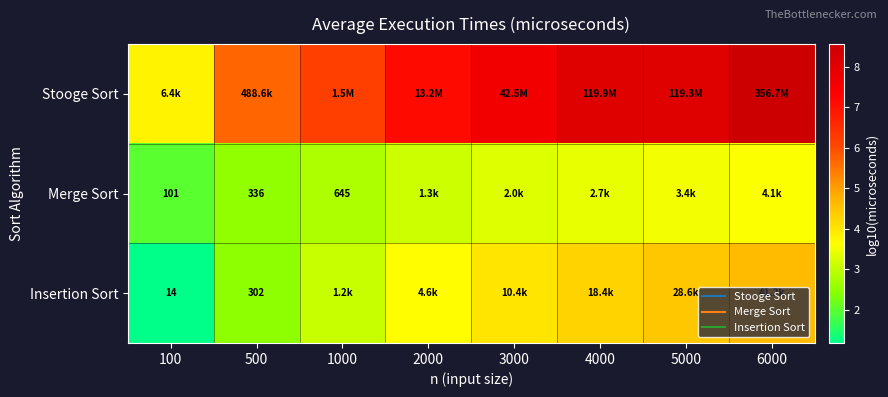

How many data points in Stooge Sort are less than 7?

3